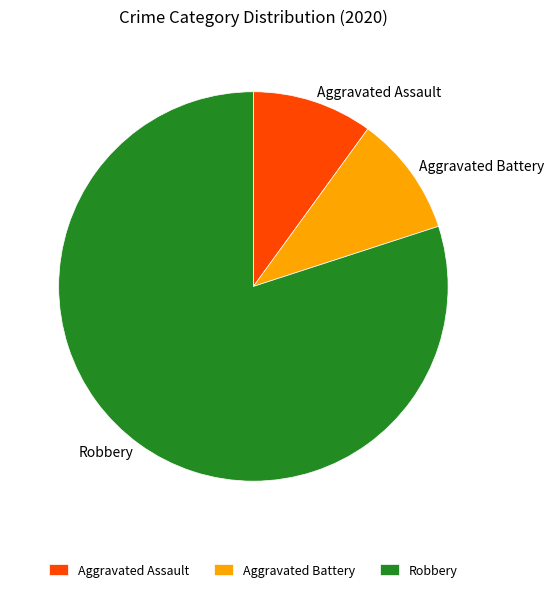

Between Robbery and Aggravated Assault, which is larger?

Robbery